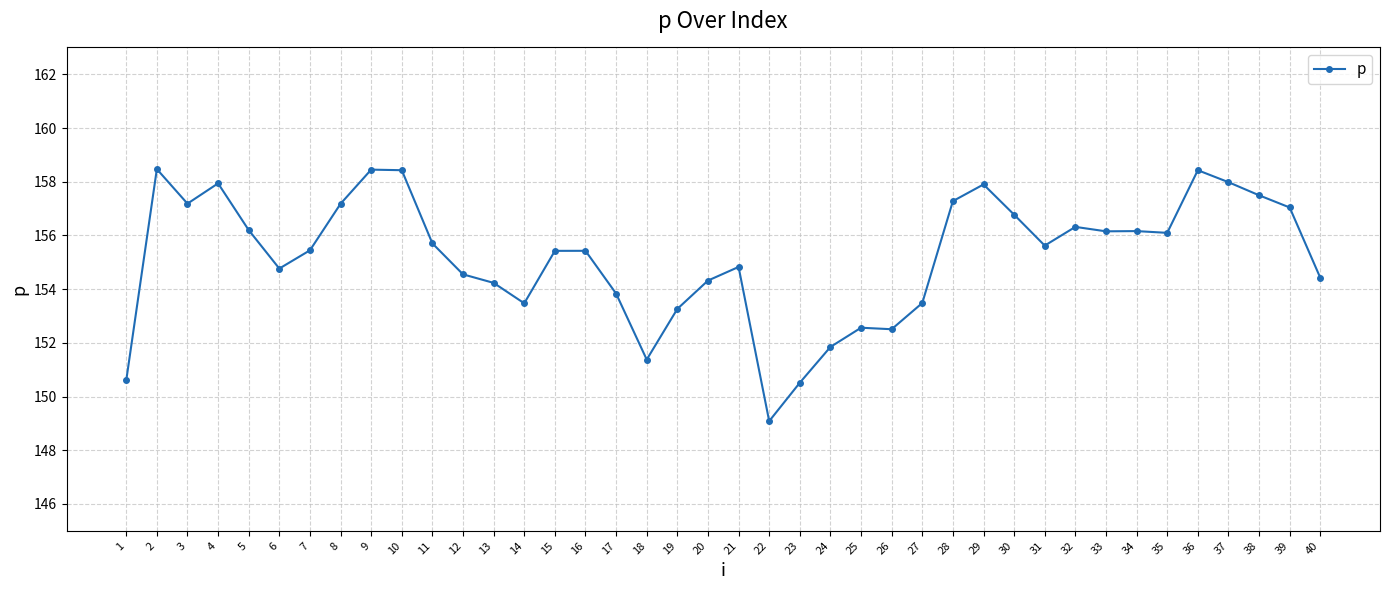

What is the difference between the maximum and minimum values?

9.4